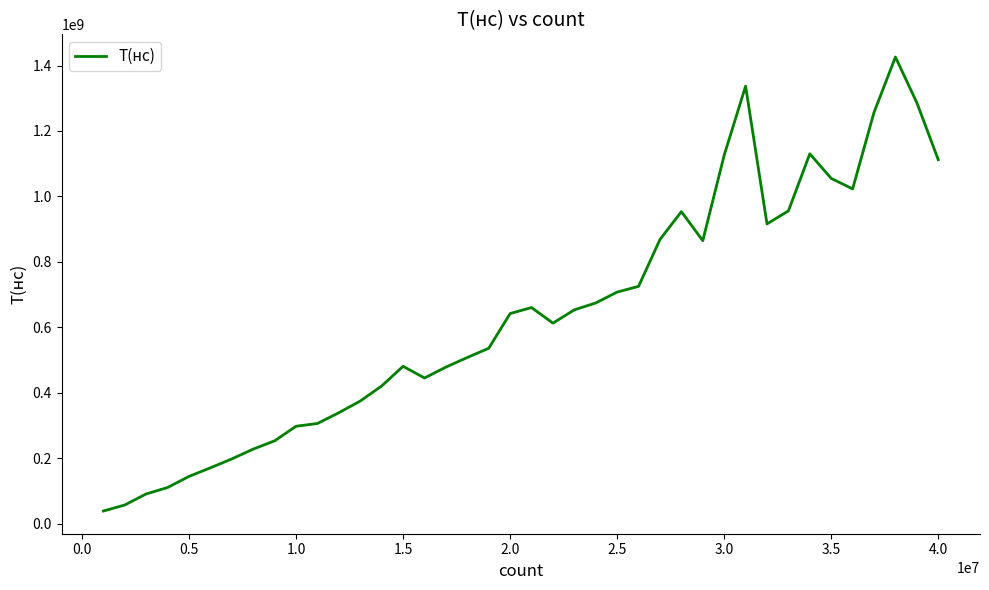

What is the minimum value shown in the chart?

39492800